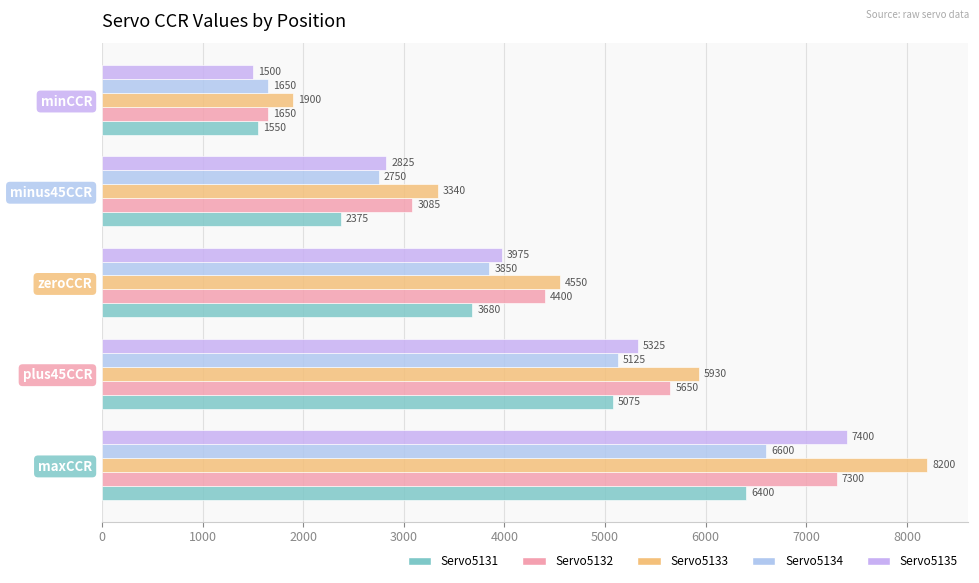

How many data points in Servo5134 are less than 3850?

2